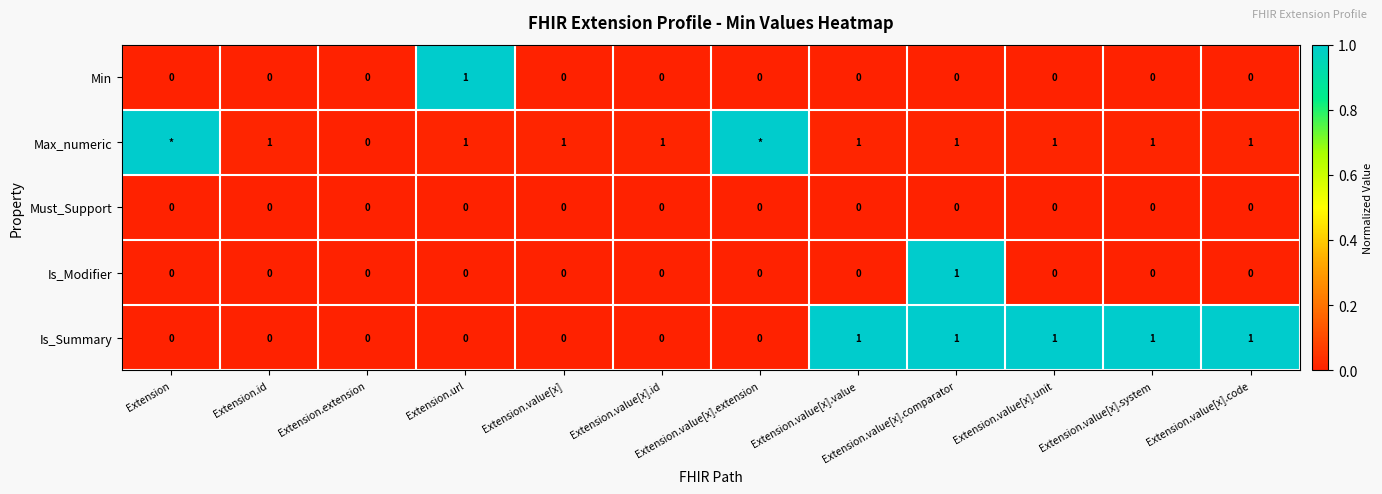

At how many categories does at least one series exceed 0?

11